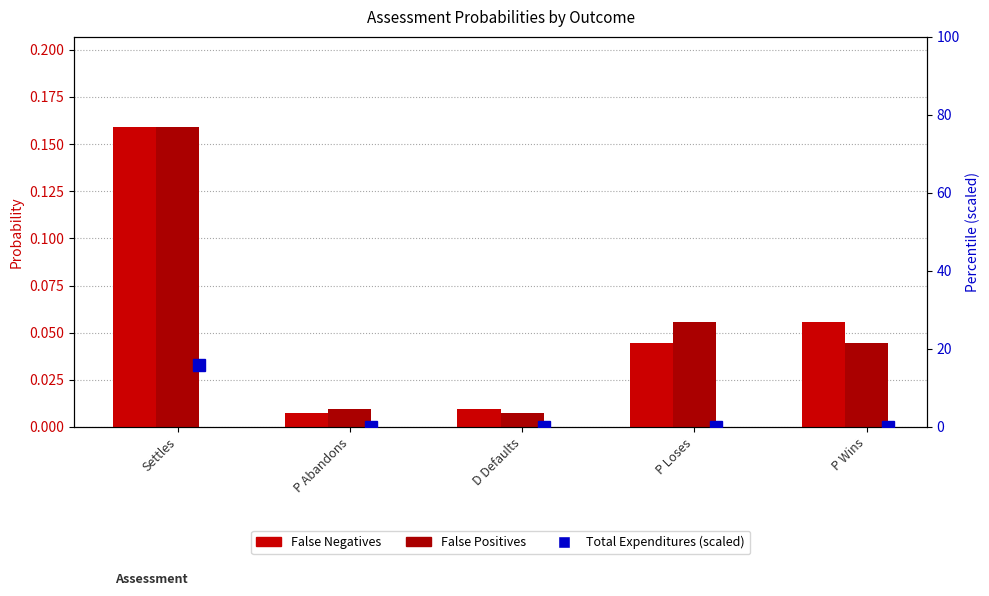

What is the average value of the False Positives series?

0.1